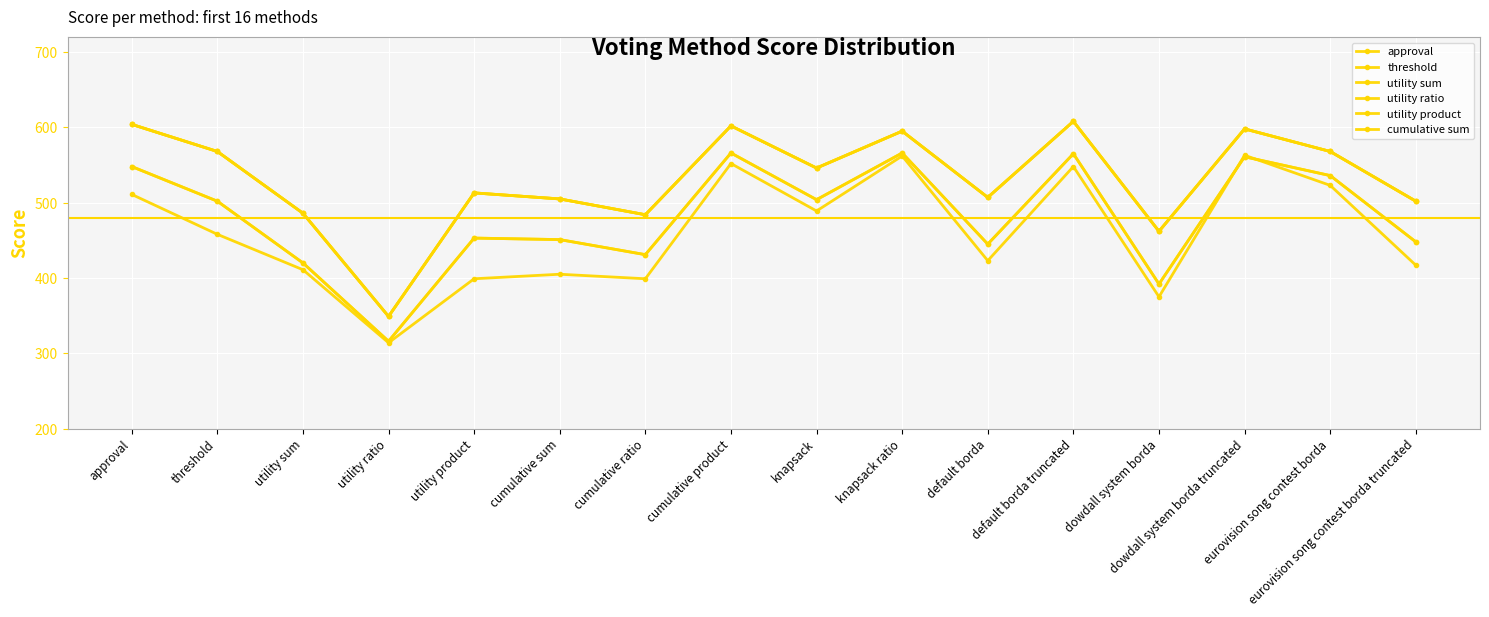

What is the lowest value of the utility sum series?

349